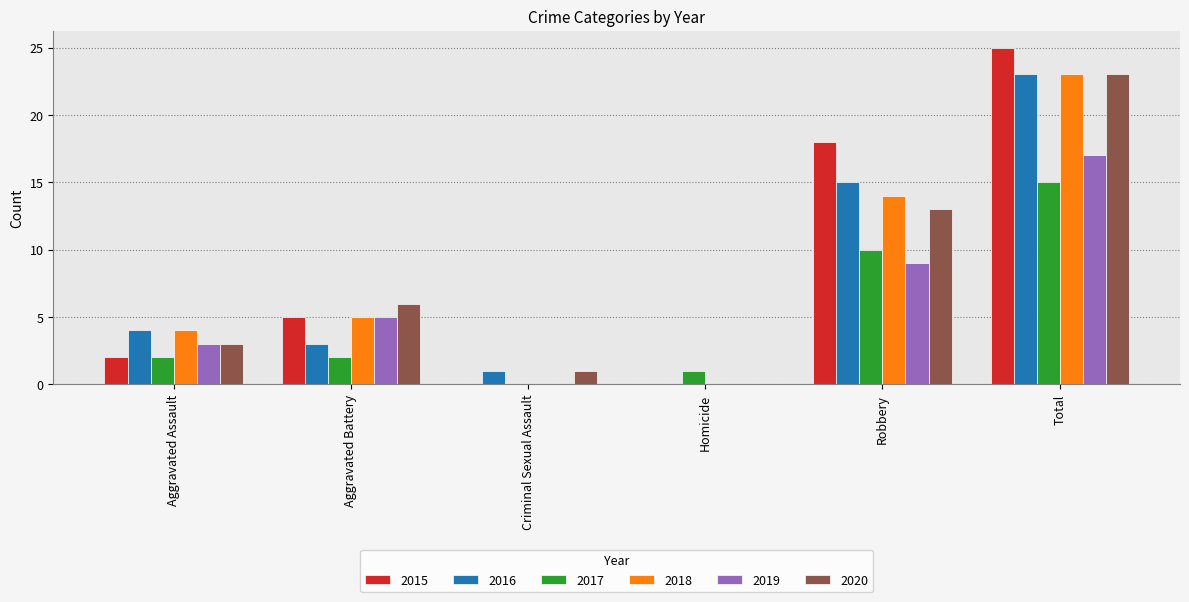

How many groups of bars are there?

6